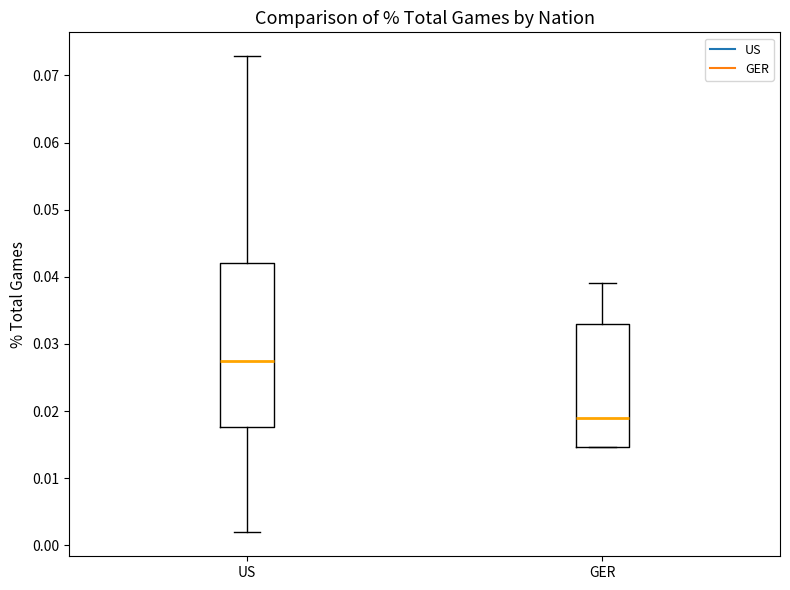

Where does the upper whisker of the box for GER end on the y-axis? The values are not printed on the chart, so give them approximately, as read against the axis.

0.039